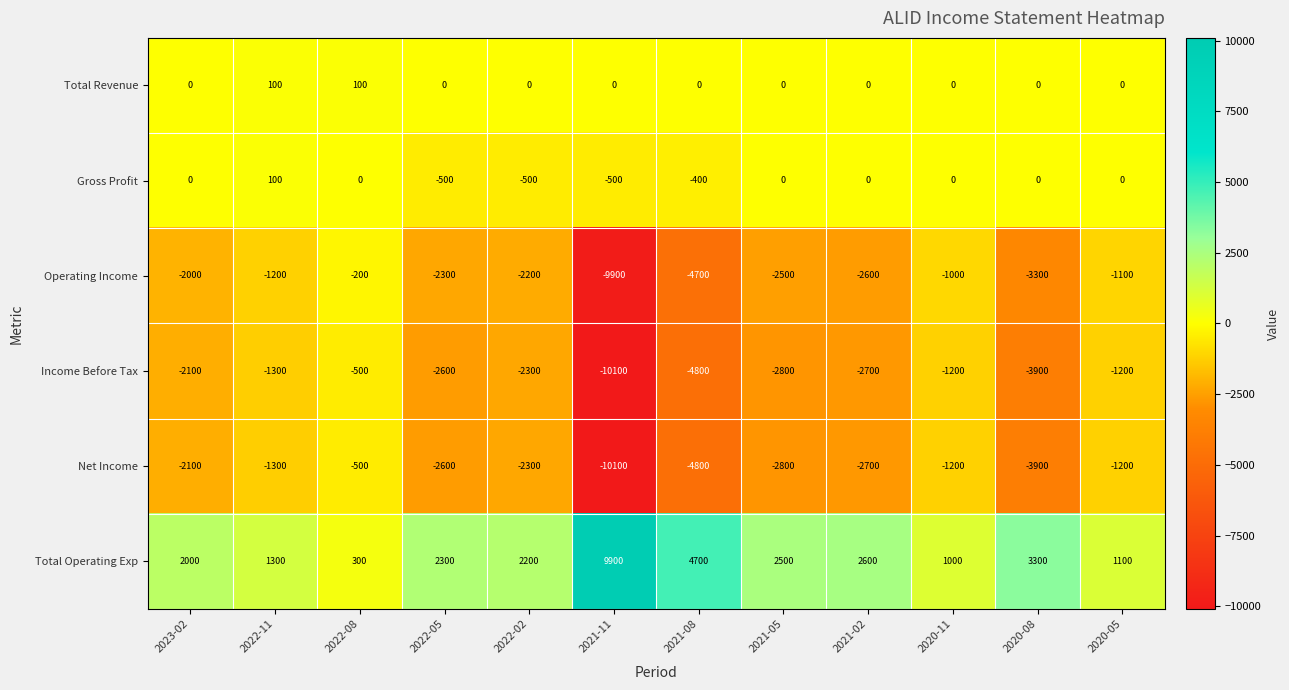

Is it true that Total Revenue equals 100 at 2022-08?

True